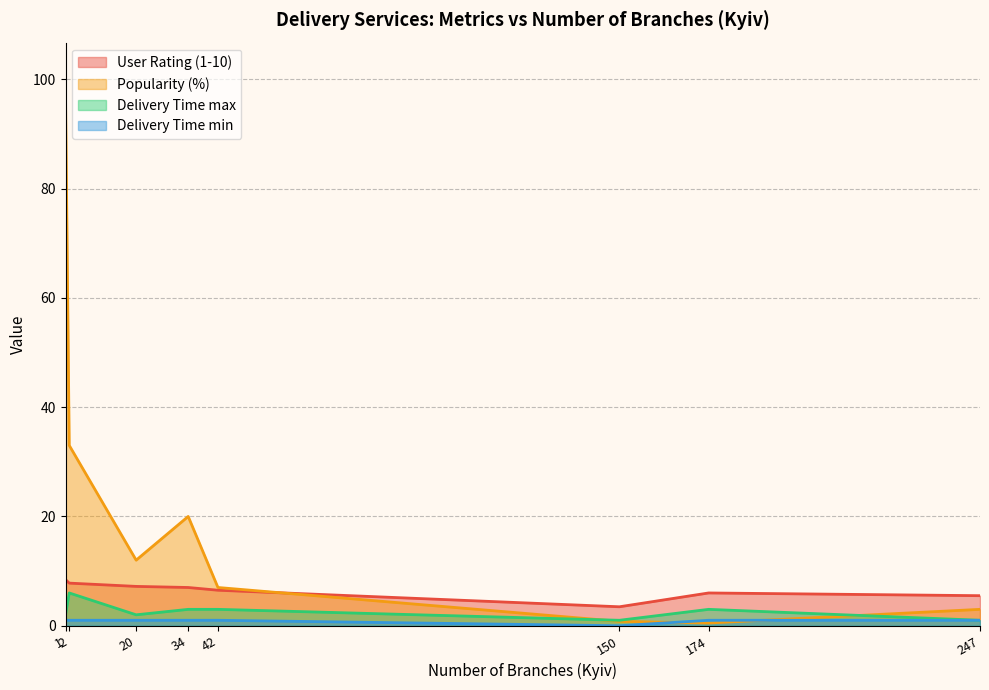

What is the lowest value of the Delivery Time max series?

1.0